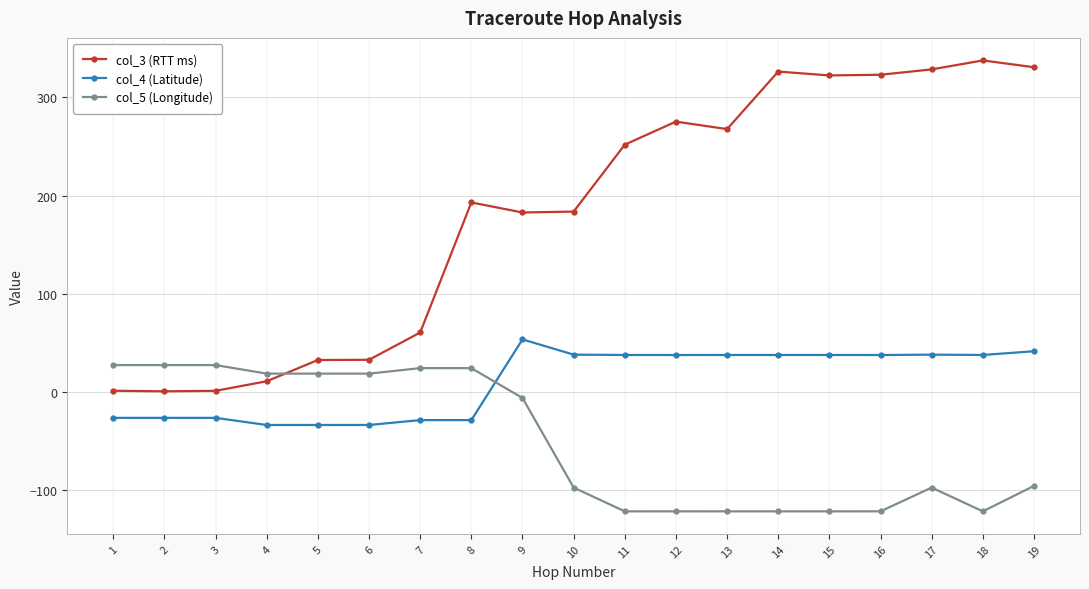

What is the difference between the maximum and minimum values in the col_3 (RTT ms) series?

337.4